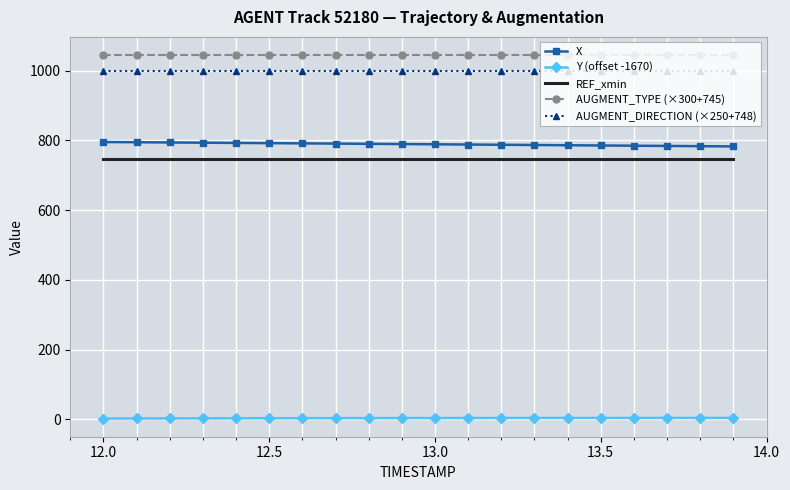

What is the smallest value displayed?

2.3